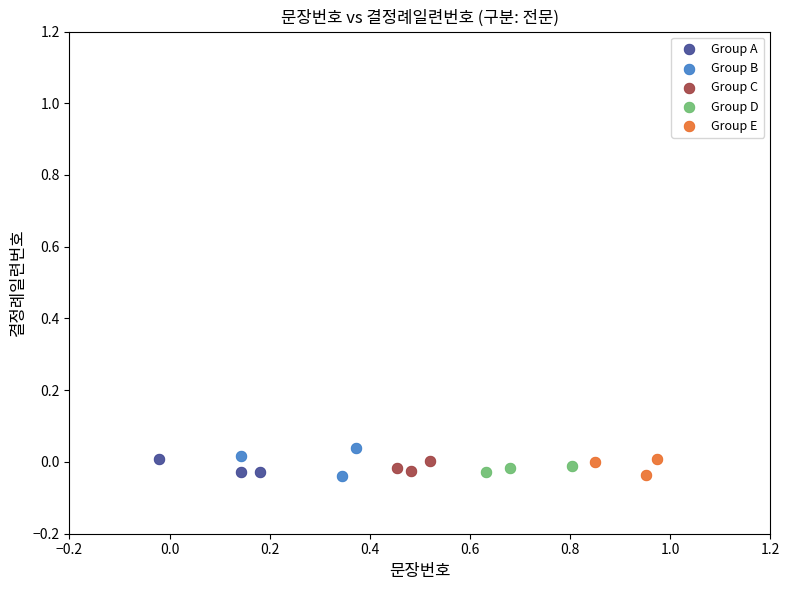

Which series has the largest Y range (max minus min)?

Group B